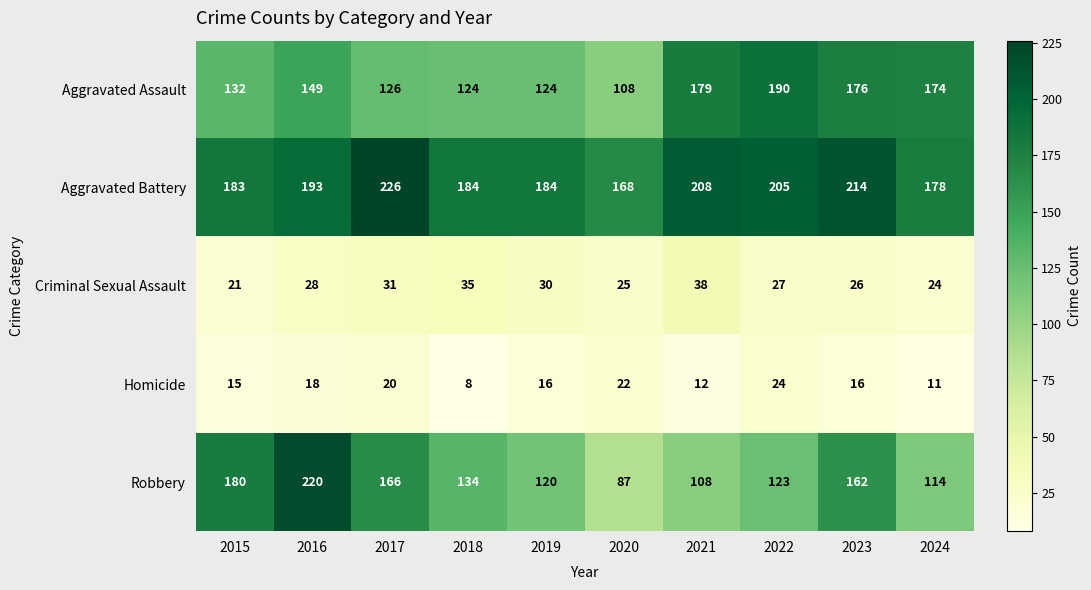

Which series has the largest total across all categories?

Aggravated Battery